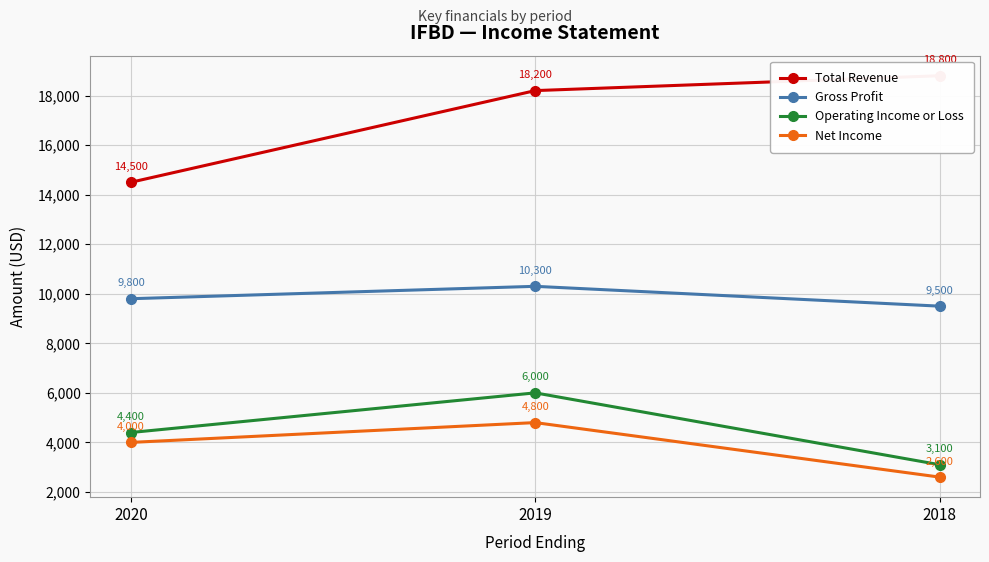

What is the value of the Net Income point at the 2nd from the left?

4800